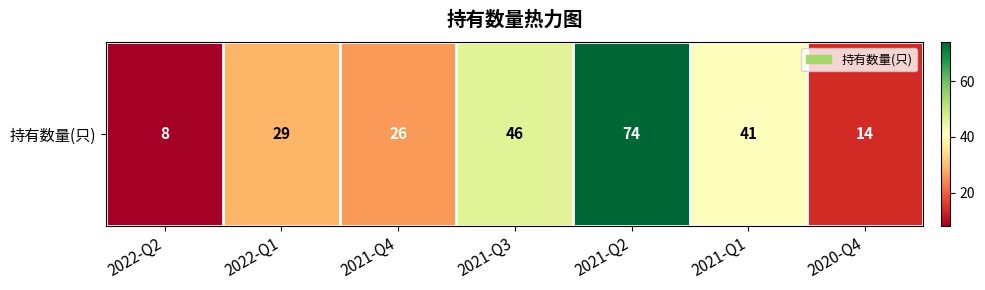

How many series are shown in this chart?

1